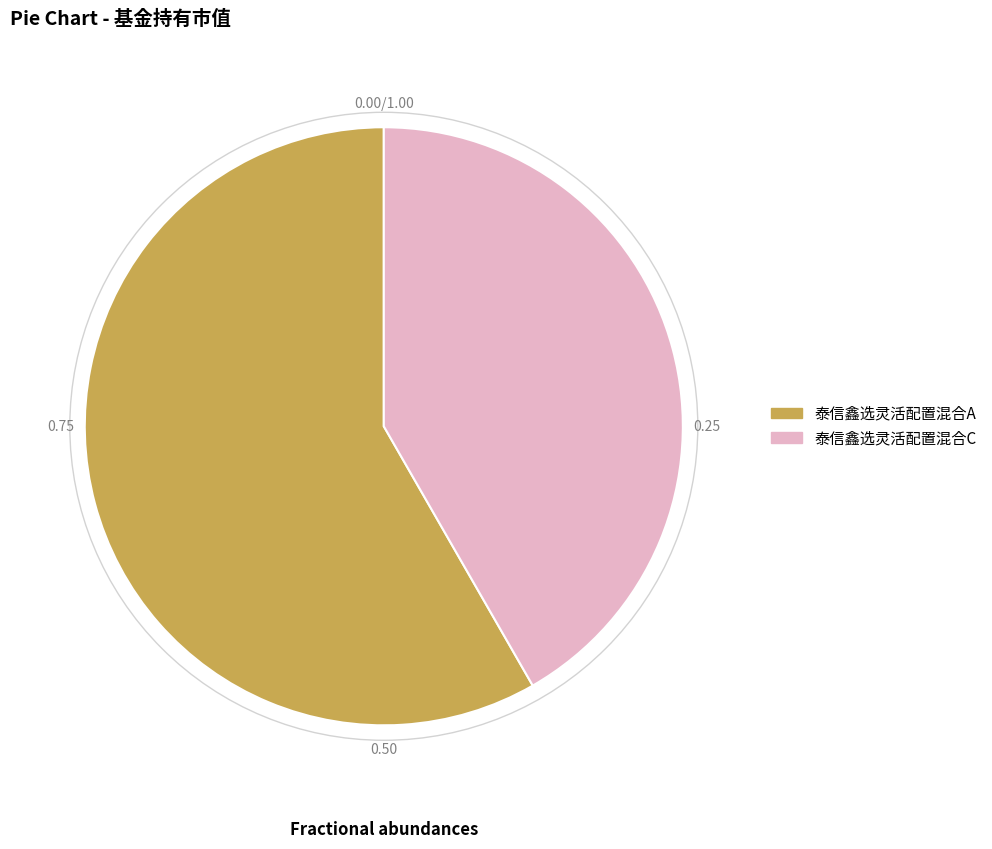

Do 泰信鑫选灵活配置混合C and 泰信鑫选灵活配置混合A together represent more than half of the pie?

Yes